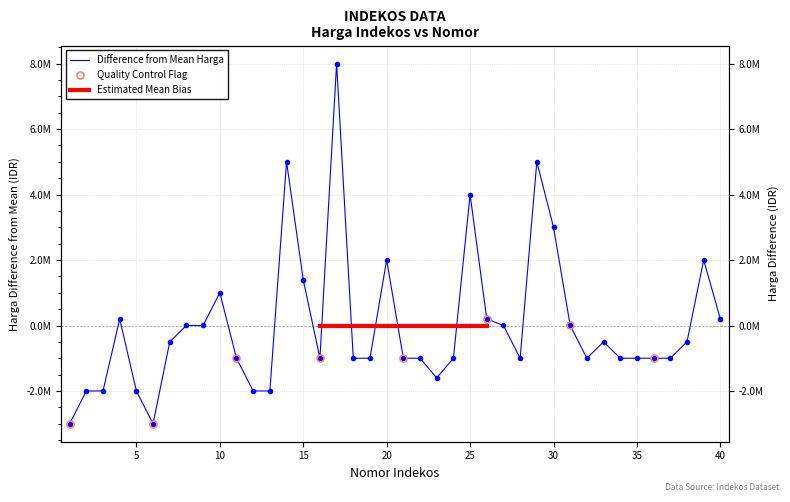

Count the number of categories in the chart.

40